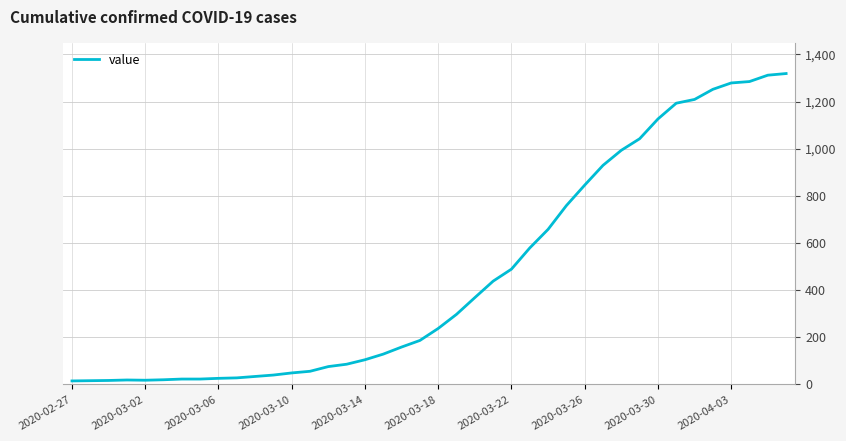

What is the greatest value displayed?

1319